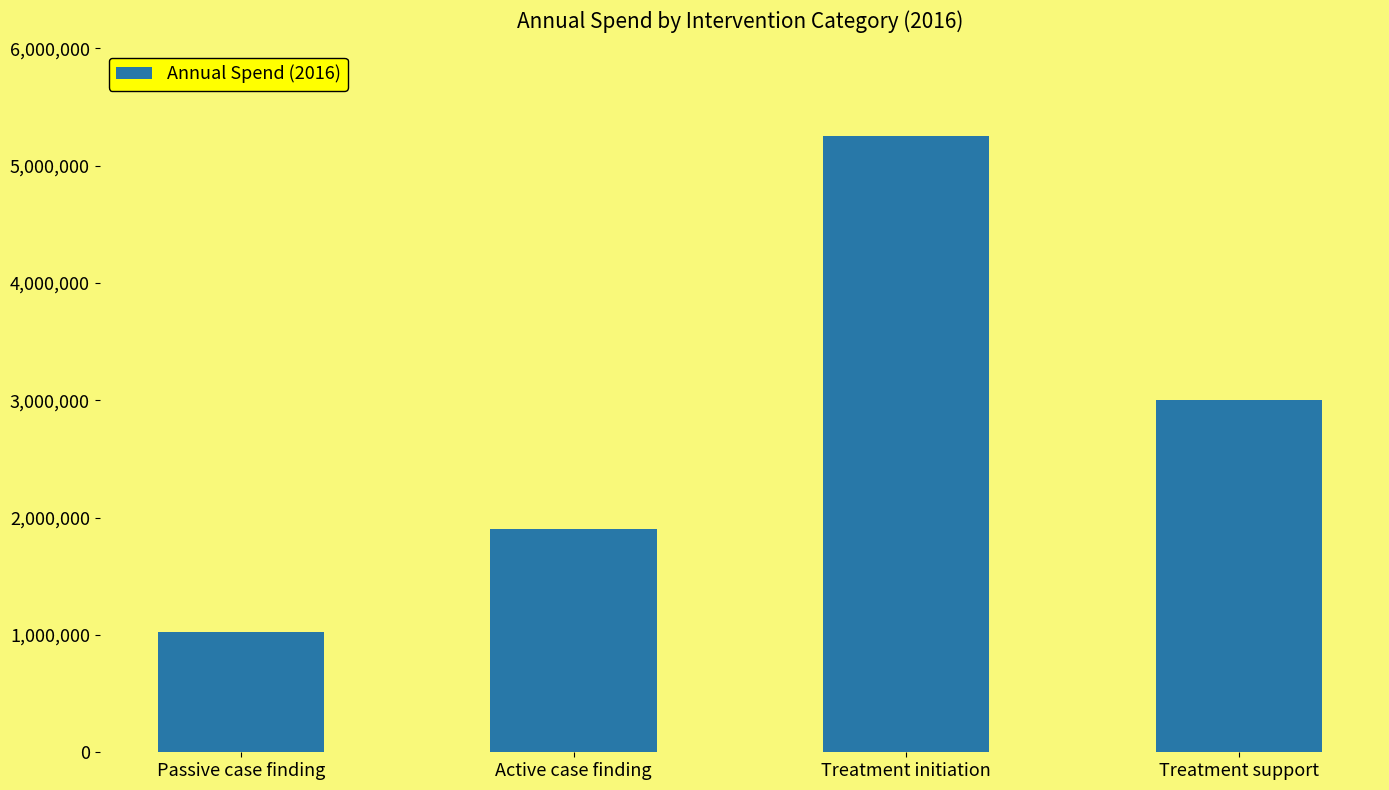

How many values are between 1907536 and 5250000?

3